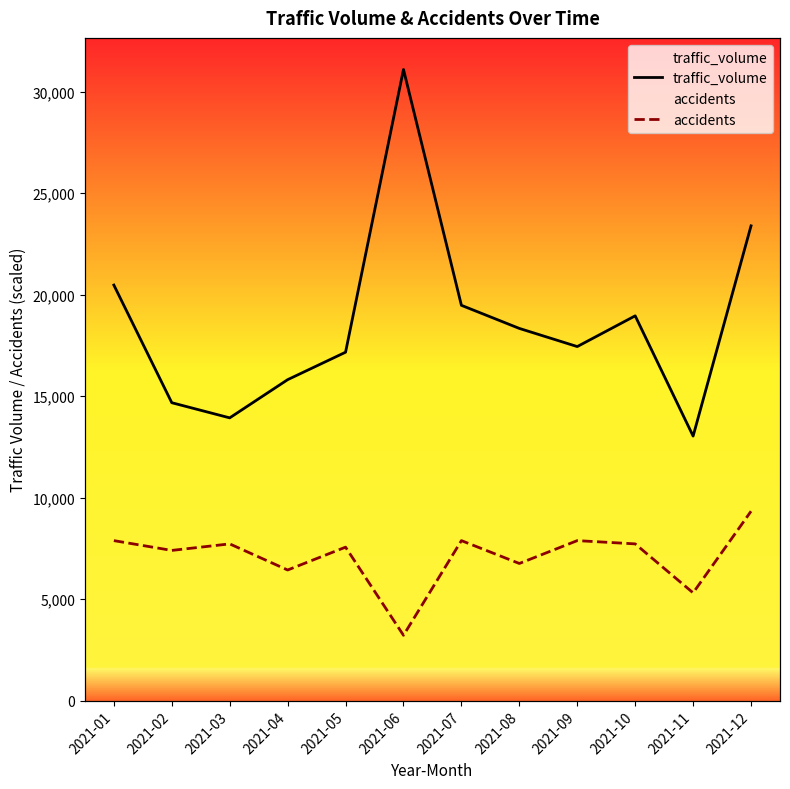

Which has a higher value, 2021-03 or 2021-04?

2021-04